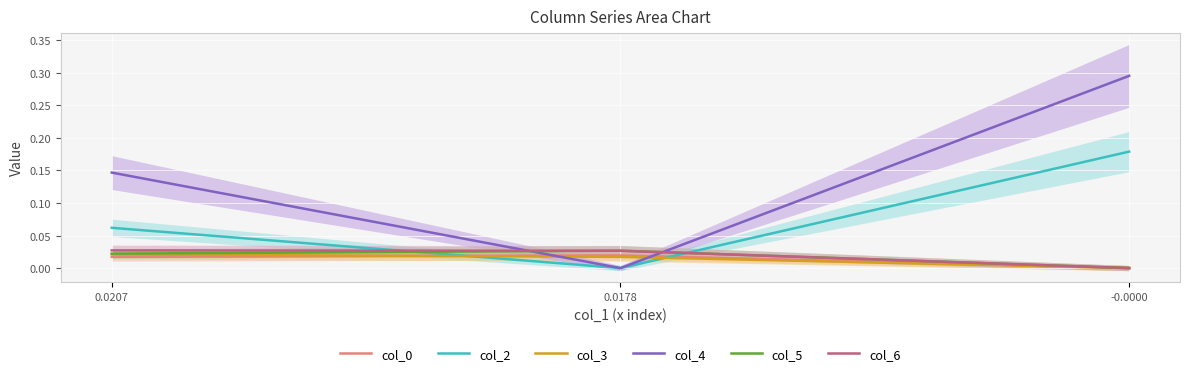

The value of col_2 at 0.0178 is -0.0. True or false?

True